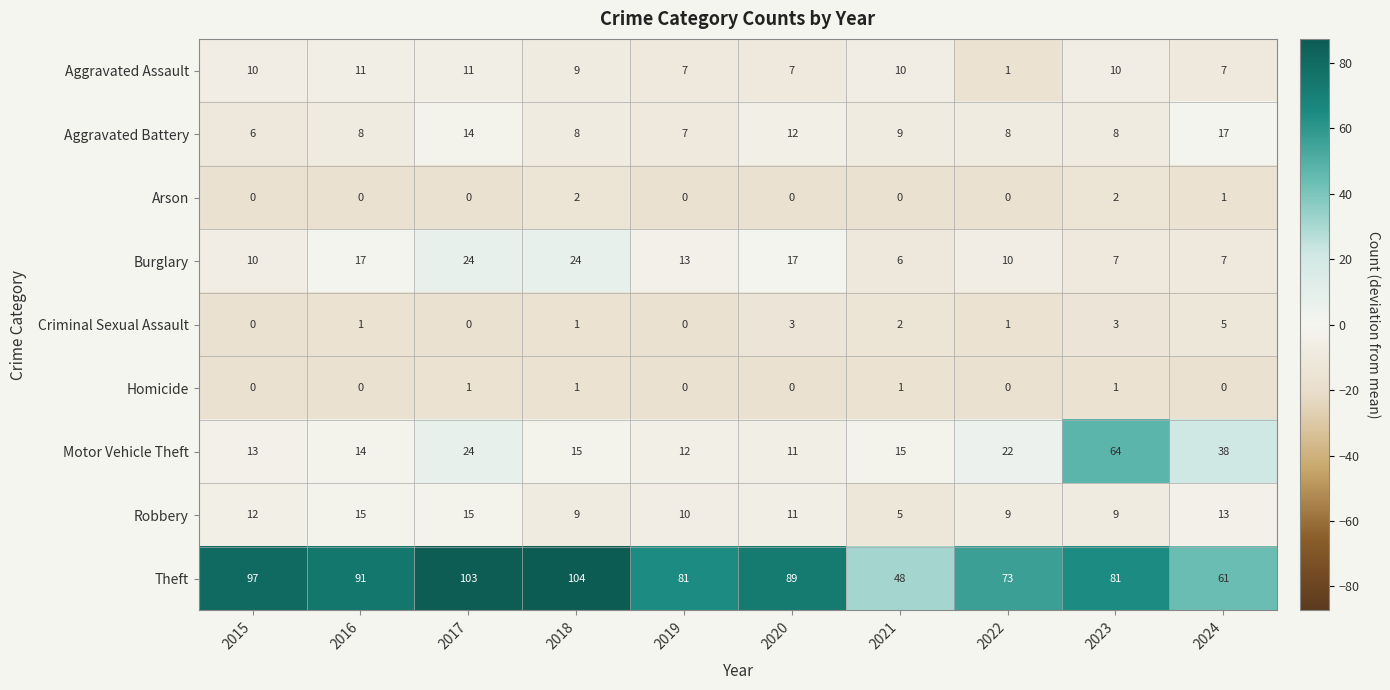

True or false: Theft has a value of 61 at 2024.

True